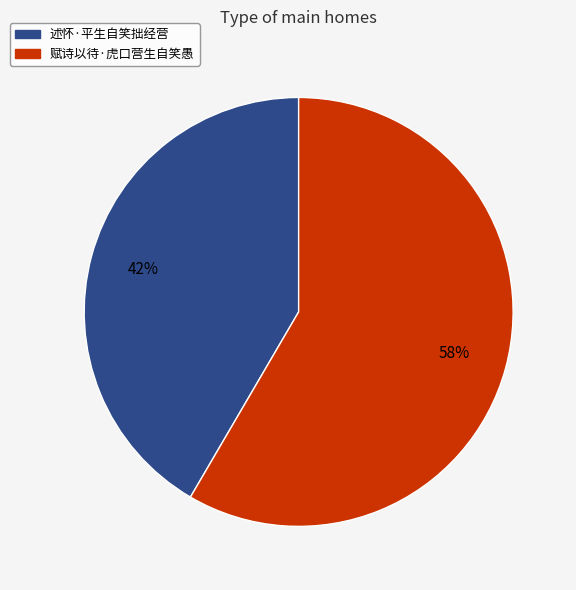

True or false: 述怀·平生自笑拙经营 accounts for 52% of the total.

False